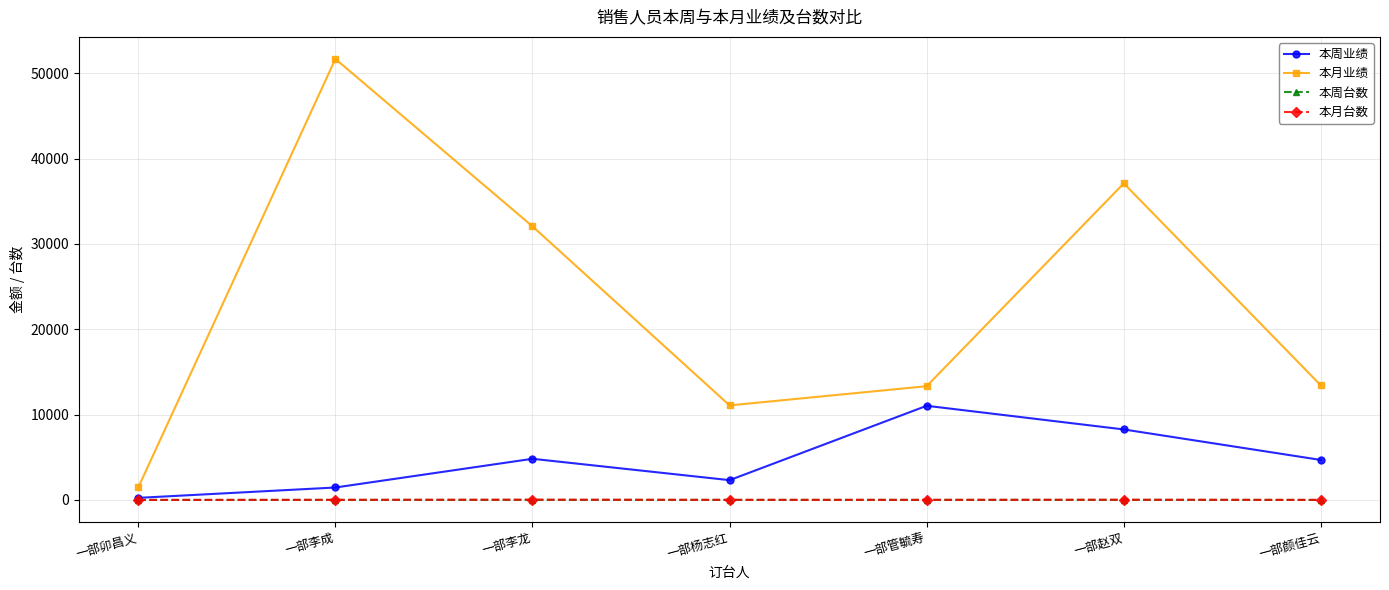

At which category is the sum across all series the highest?

一部李成